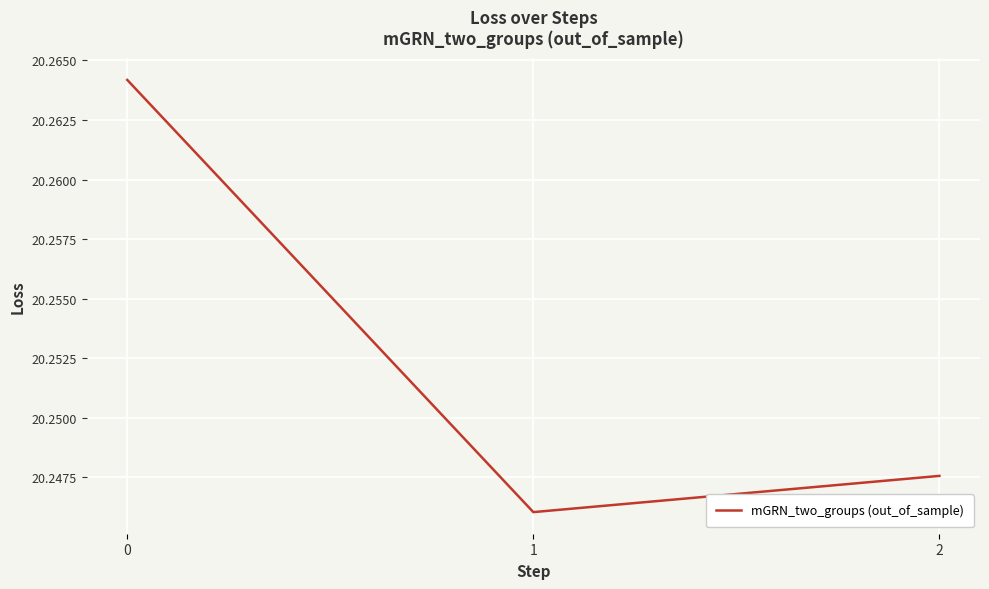

List the labels in order of value, largest first.

0, 2, 1